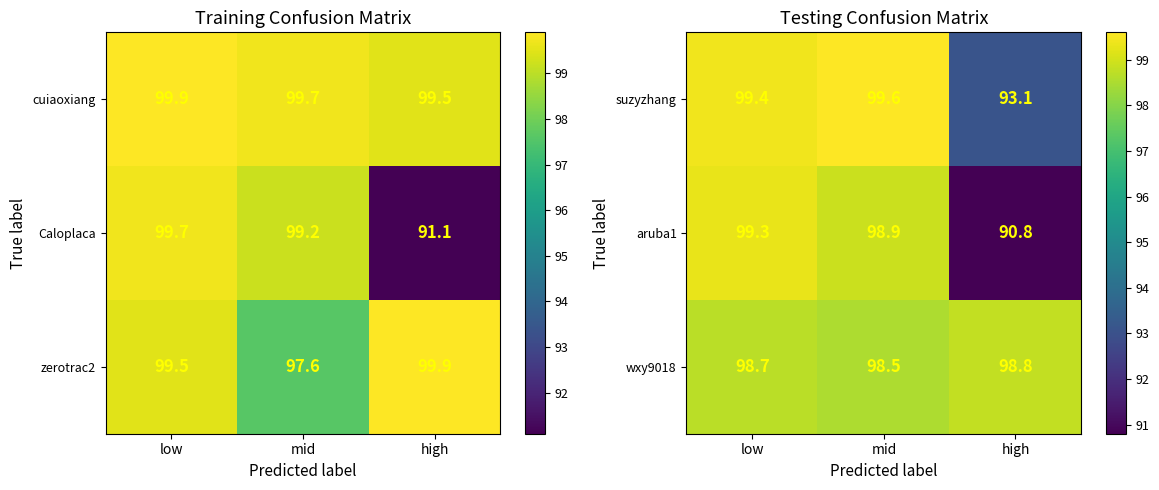

Where is suzyzhang nearest to the value 96?

high